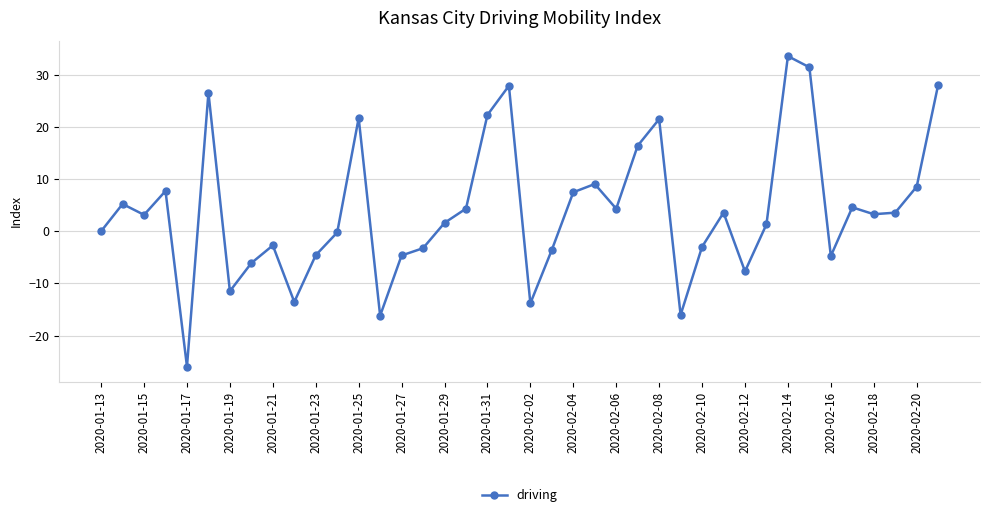

What is the difference between the maximum and minimum values?

59.5